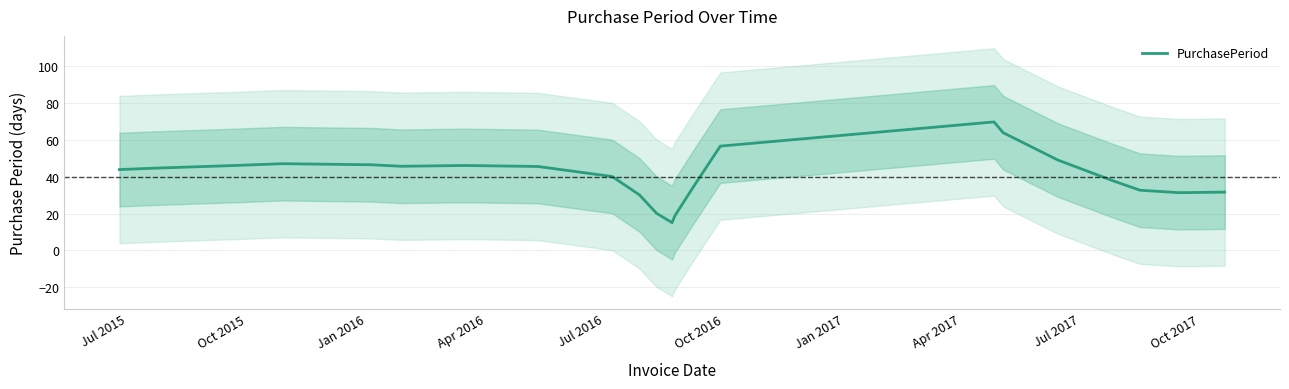

How many points are lower than both their immediate neighbors (excluding endpoints)?

3